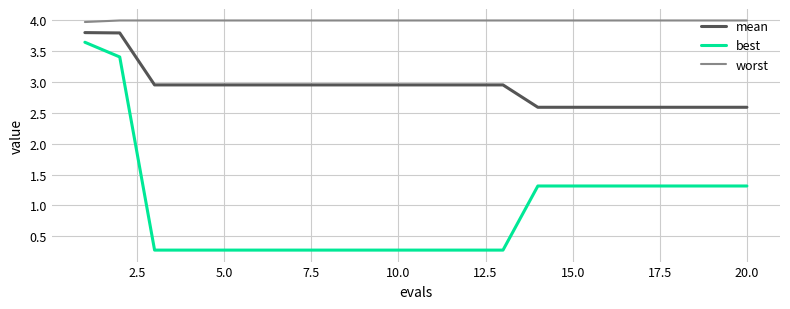

Which series has the largest range (max minus min)?

best